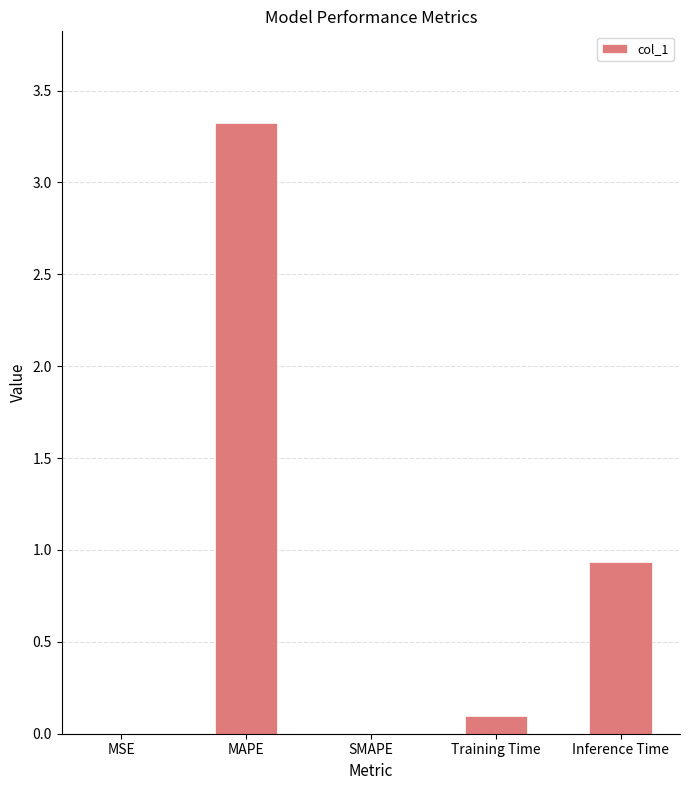

Is it true that the value at MSE is 0.0?

True